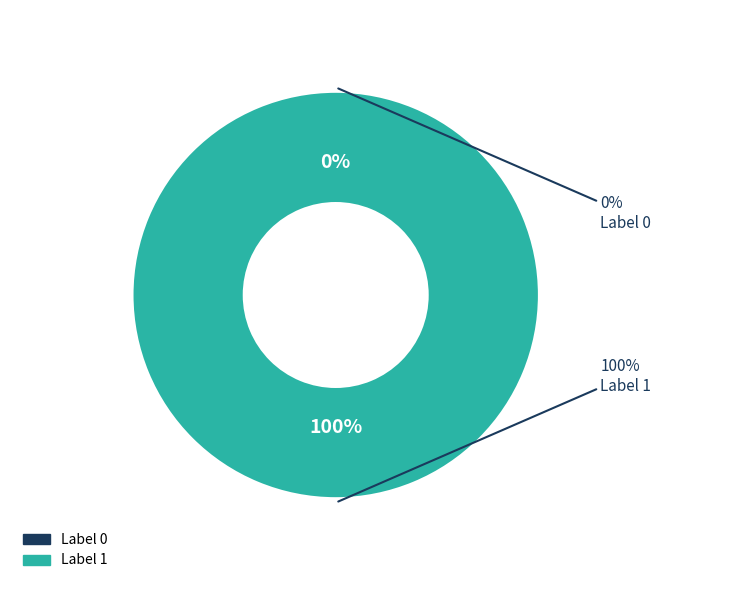

Which slice is the largest?

1